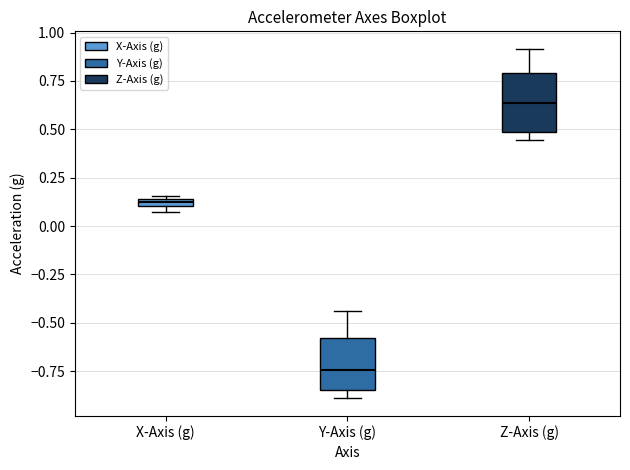

Where does the median line of the box for Z-Axis (g) sit on the y-axis? The values are not printed on the chart, so give them approximately, as read against the axis.

0.65